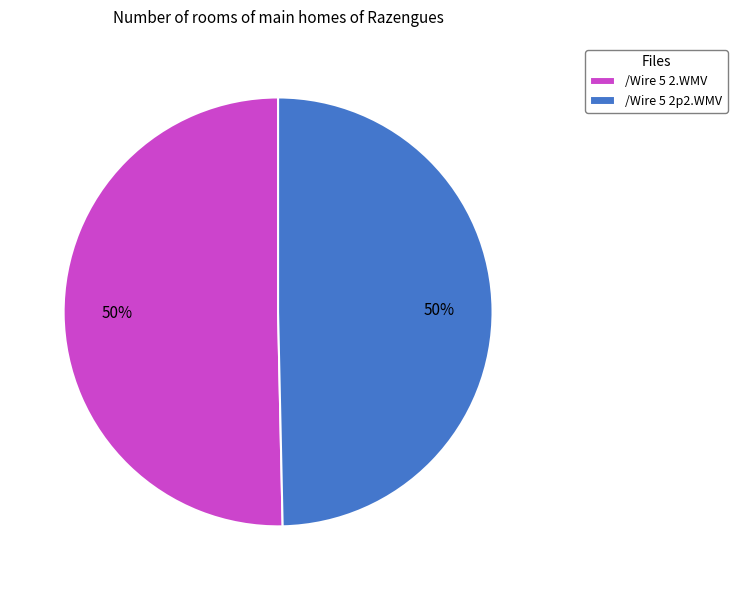

To the nearest percent, what percentage of the pie is /Wire 5 2.WMV?

50%